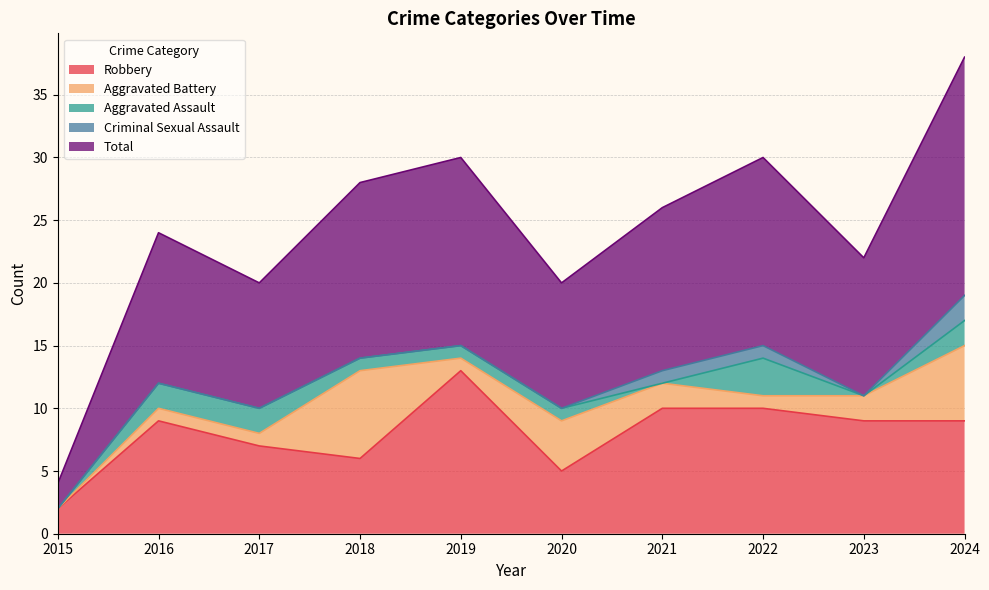

At which label is Criminal Sexual Assault closest to 1?

2021